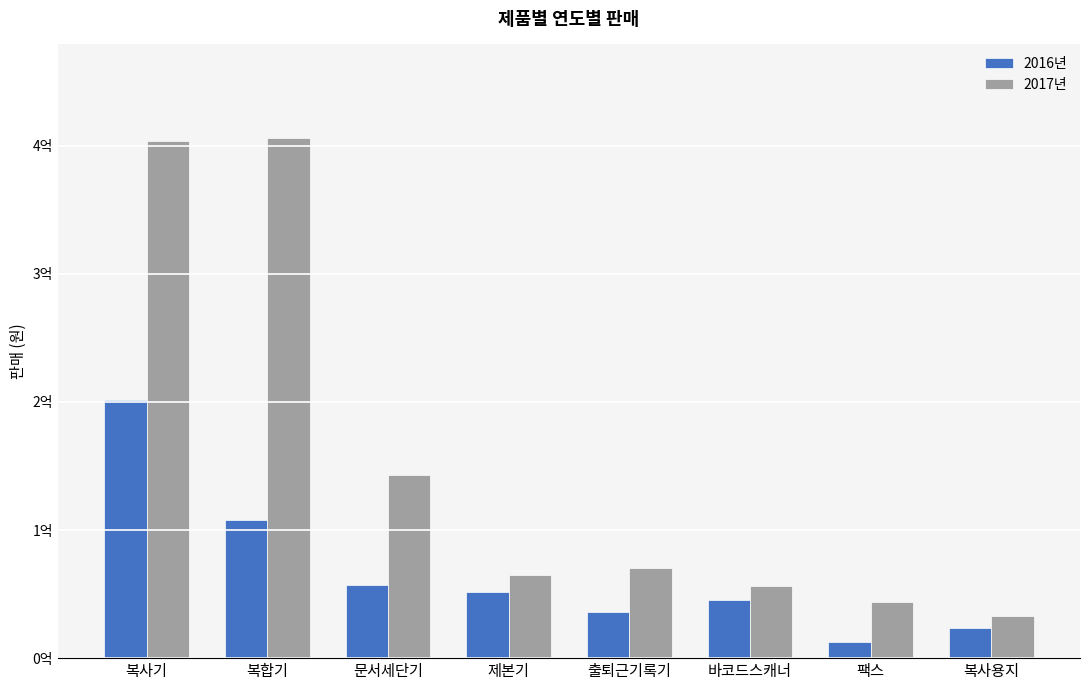

What is the sum of the 2017년 values at 바코드스캐너 and 복사용지?

89315075